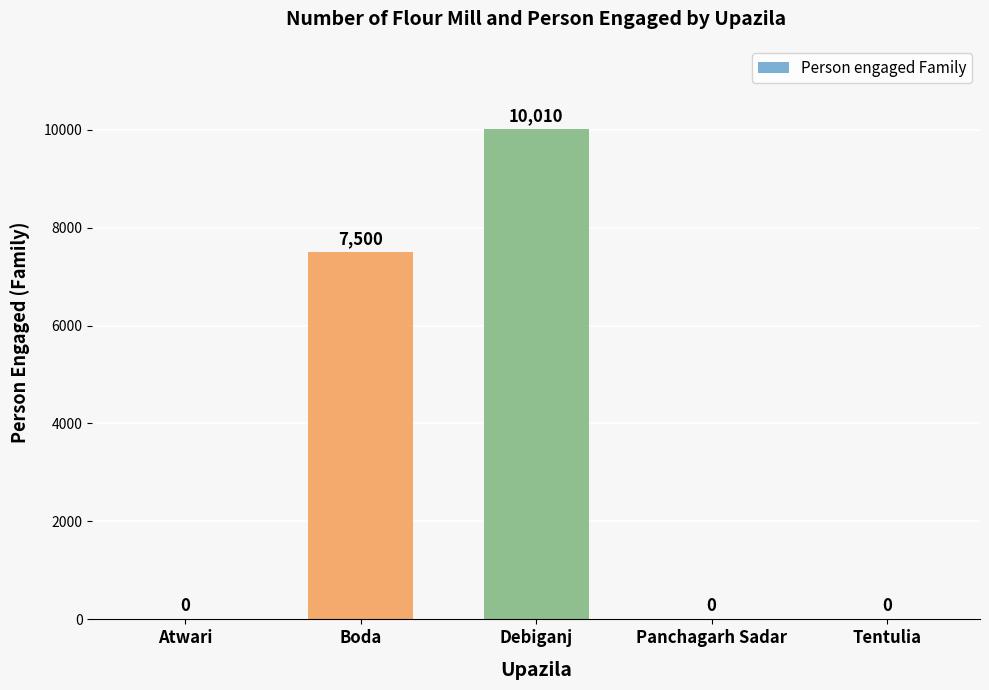

What is the sum of the values at Debiganj and Atwari?

10010